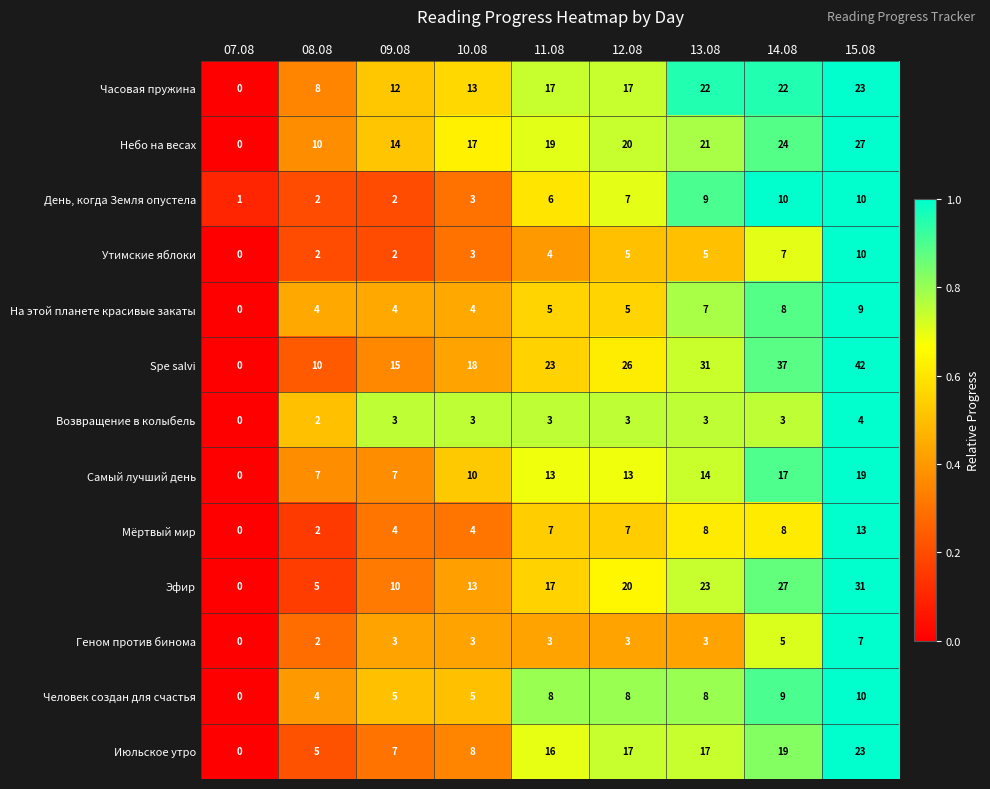

What is the spread (max minus min) of values at 08.08?

8